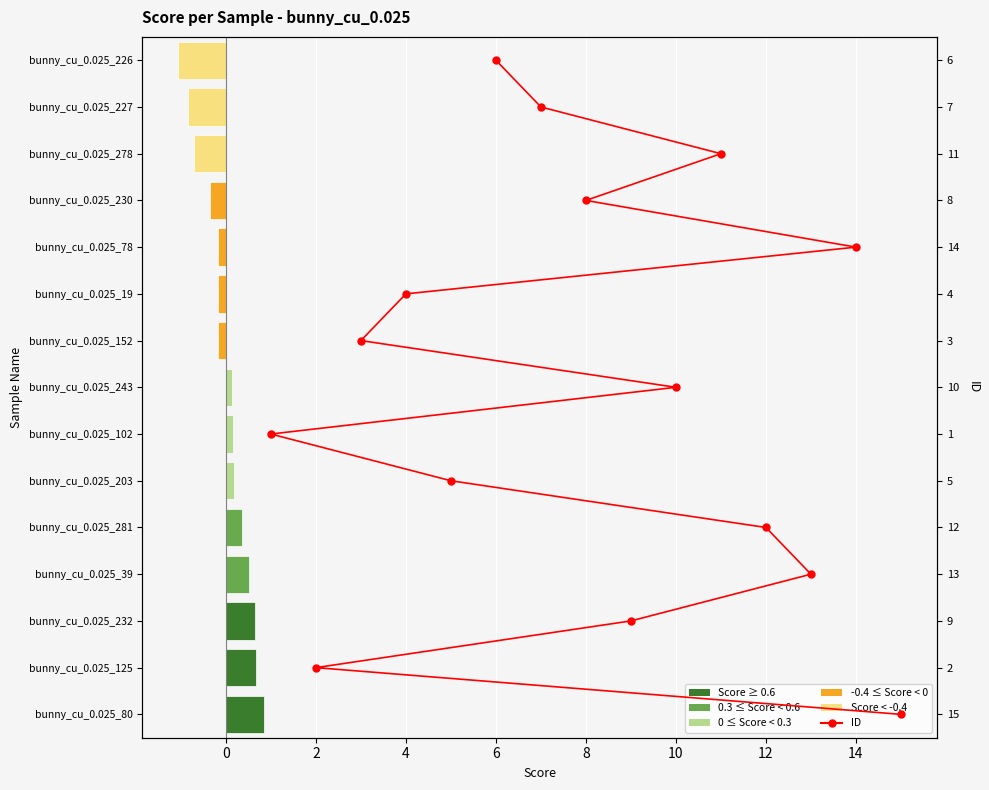

What is the difference between the second highest and second lowest values in the Score series?

1.5